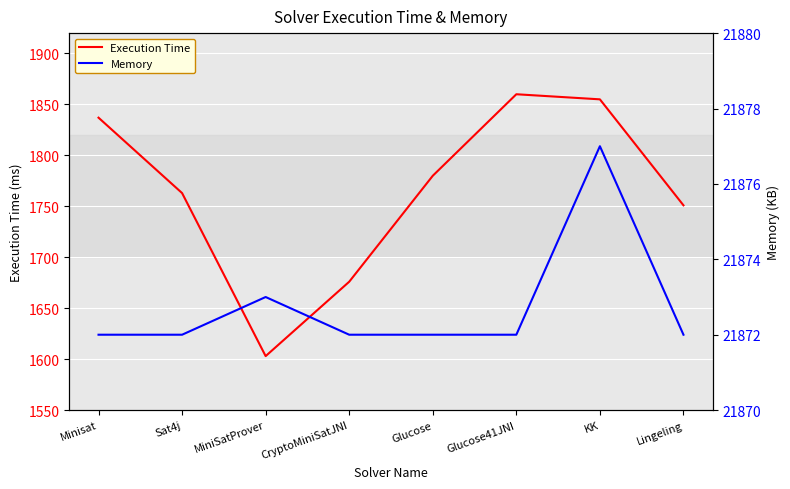

What is the smallest value displayed?

1603